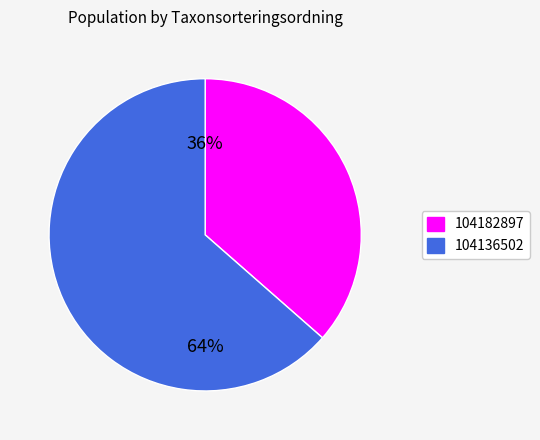

Which has a higher value, 104136502 or 104182897?

104136502